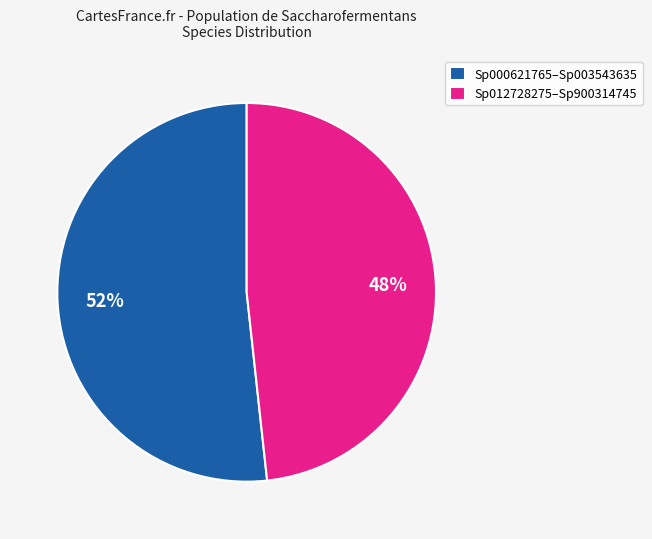

To the nearest percent, what percentage of the pie is Sp012728275–Sp900314745?

48%